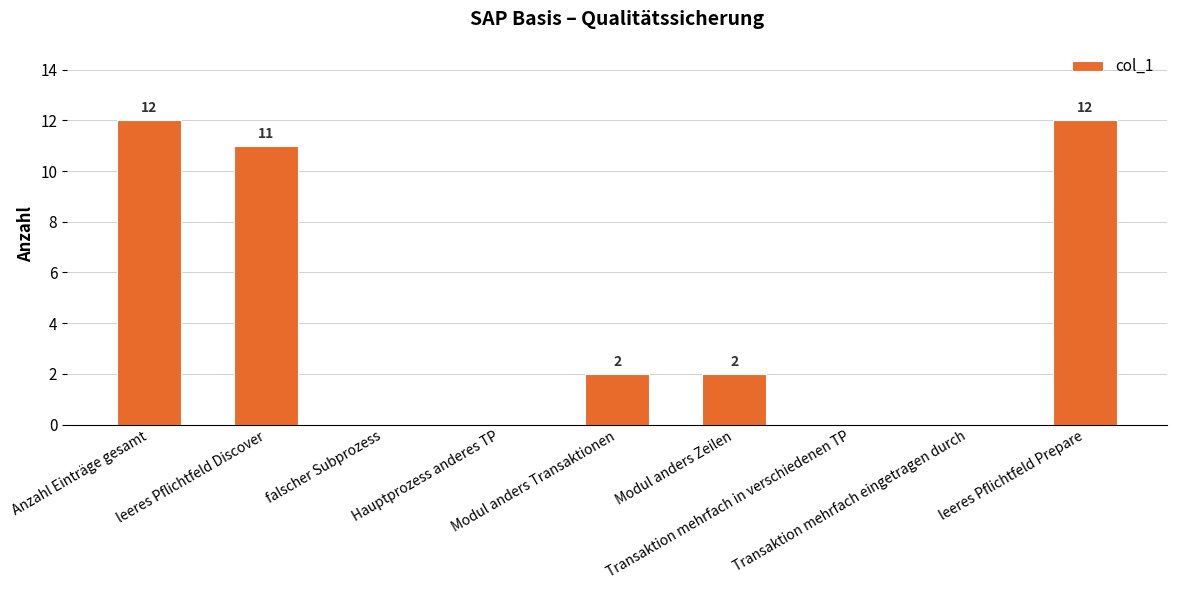

Where does the data first go above 2?

Anzahl Einträge gesamt